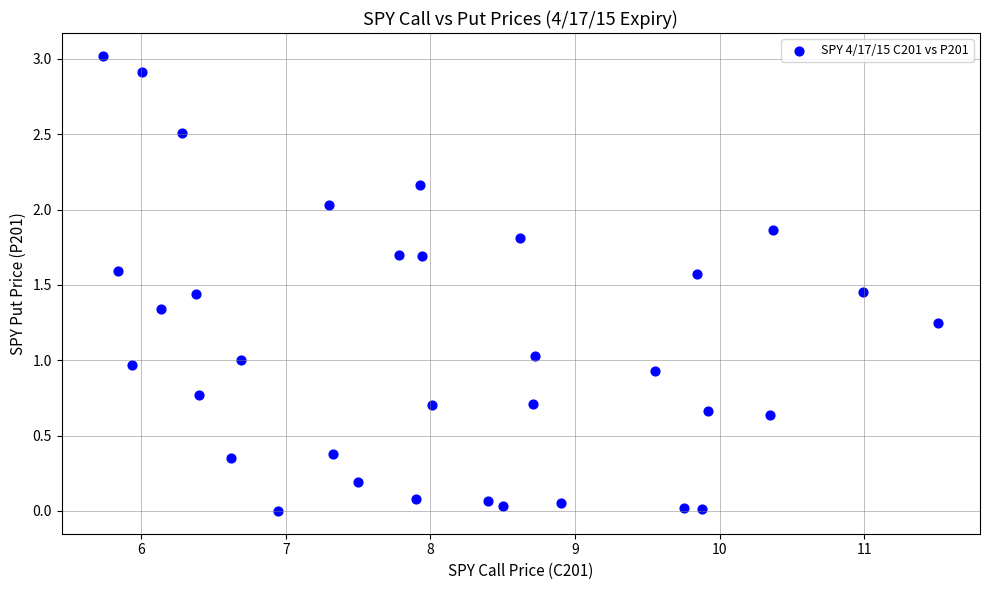

What is the range of X values (max minus min)?

5.8